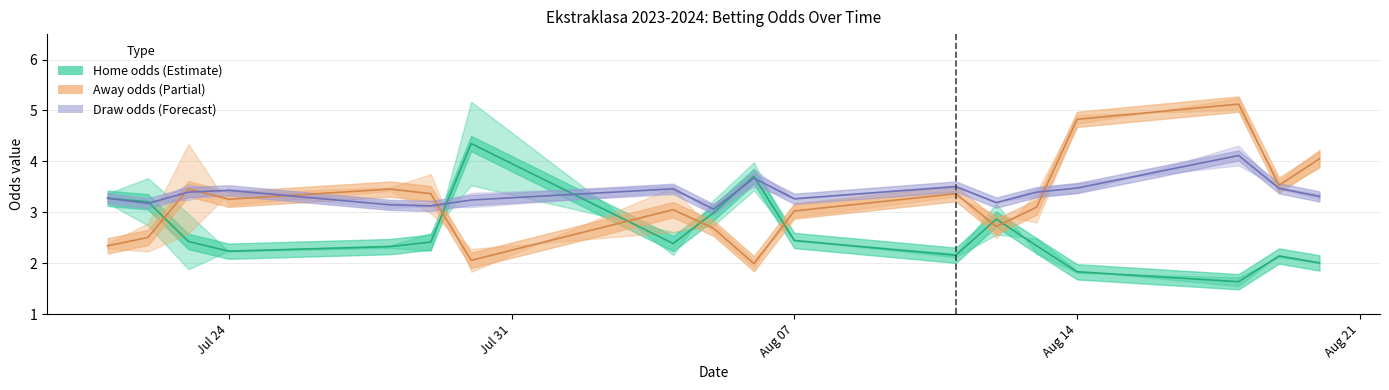

Is the value of away_opening_odds at 8 greater than the value of home_opening_odds at 13?

Yes